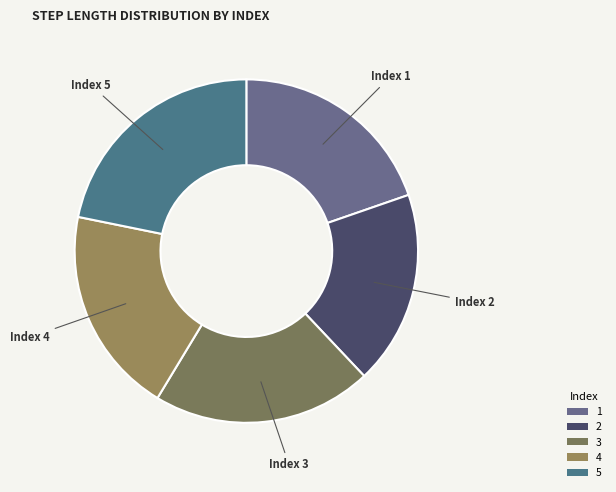

What is the smallest slice in the pie chart?

2